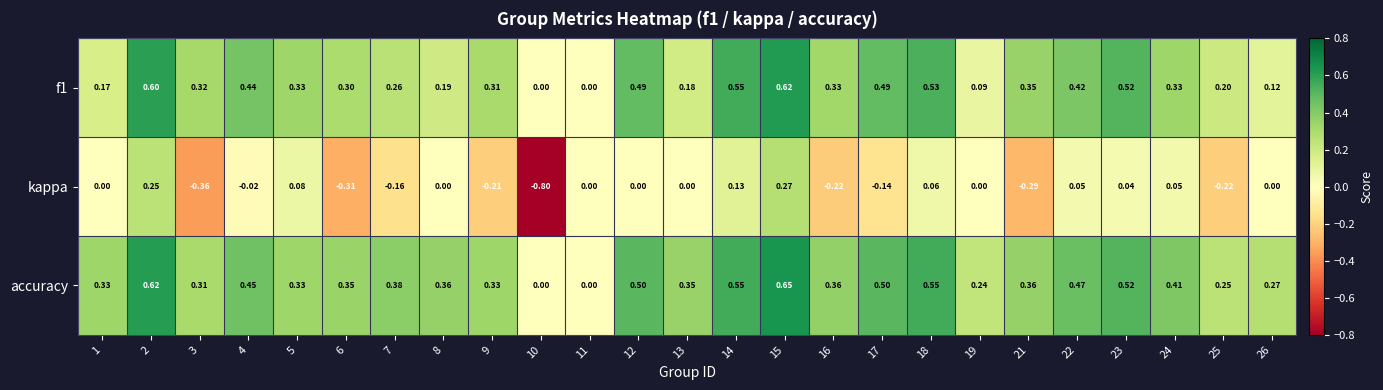

Which series has the largest total across all categories?

accuracy